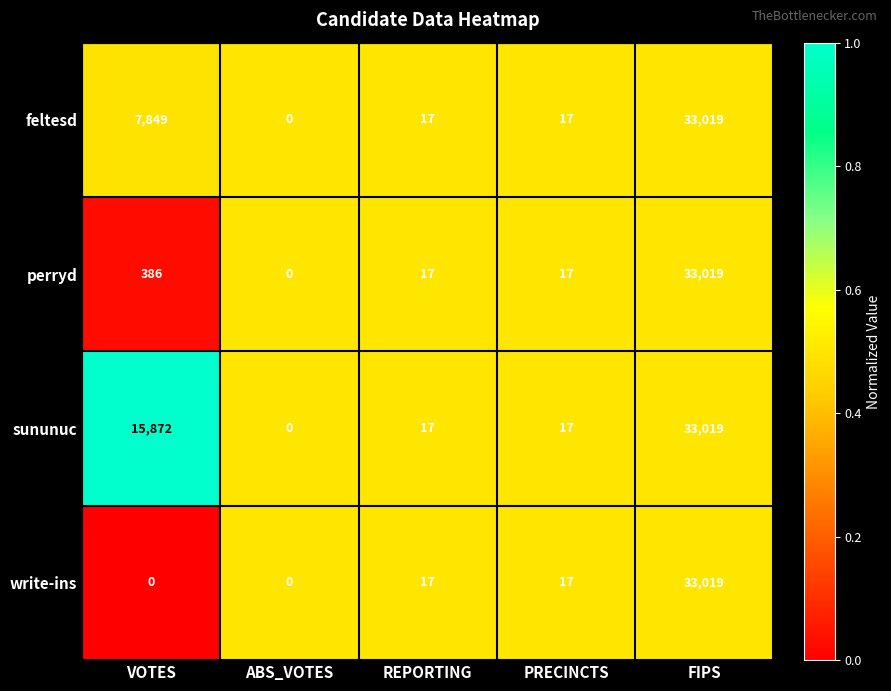

Reading left to right, list all the values displayed in this chart.

feltesd: 7849	0	17	17	33019
perryd: 386	0	17	17	33019
sununuc: 15872	0	17	17	33019
write-ins: 0	0	17	17	33019